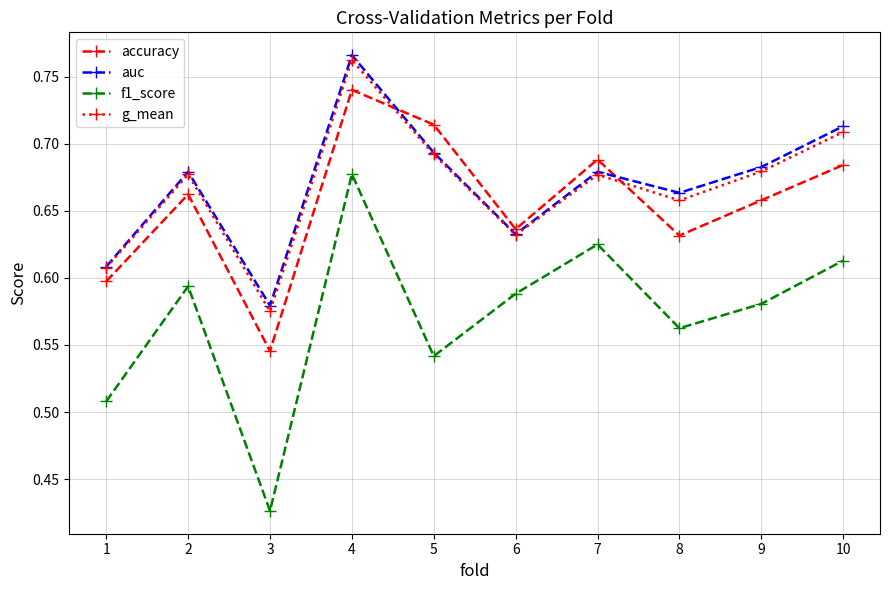

Count the accuracy values in the range 0 to 1.

10